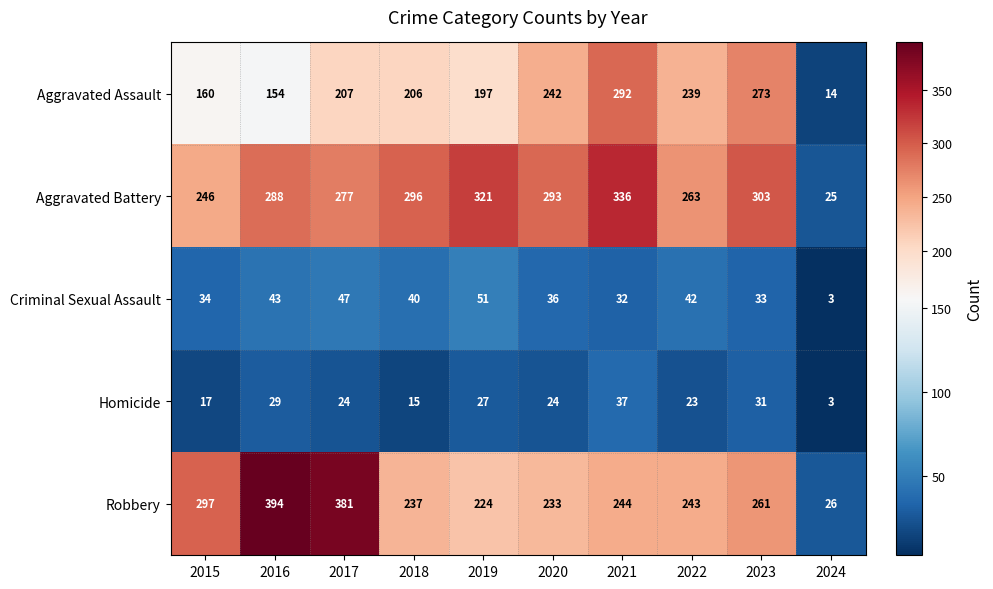

Between 2016 and 2022, which series saw the biggest shift?

Robbery